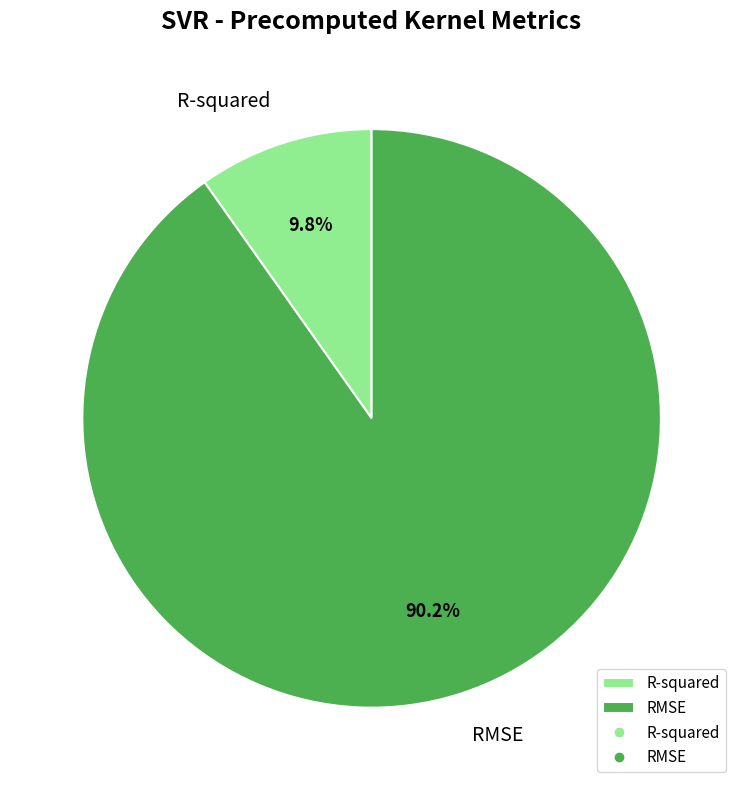

Which slice is the largest?

RMSE